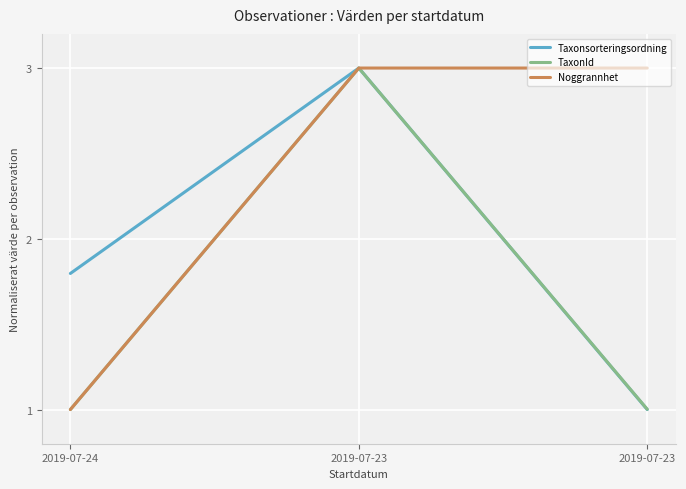

How many lines are shown in the chart?

3